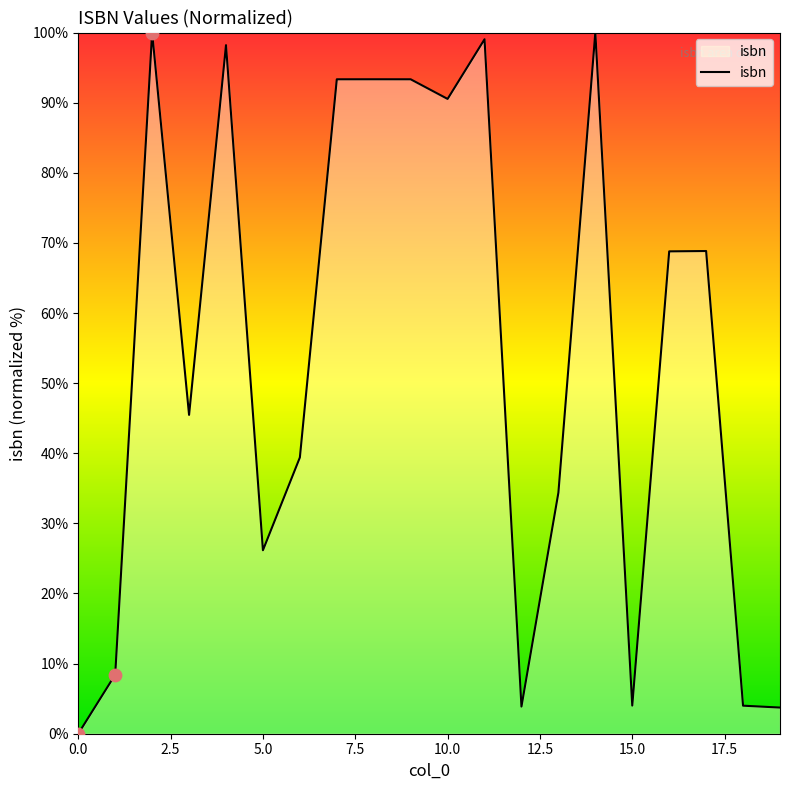

What is the greatest value displayed?

100.0